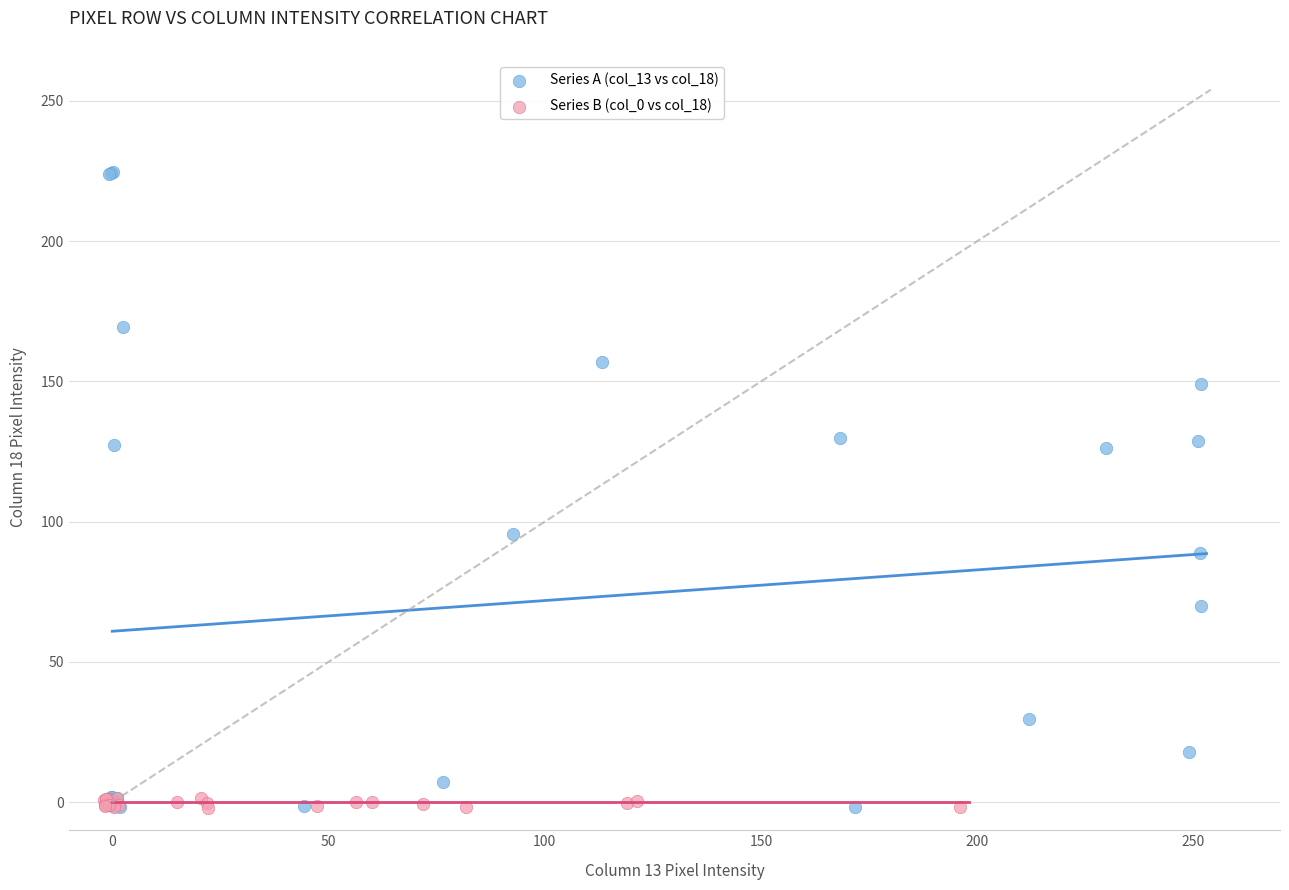

Which series contains the highest Y value?

Series A (col_13 vs col_18)